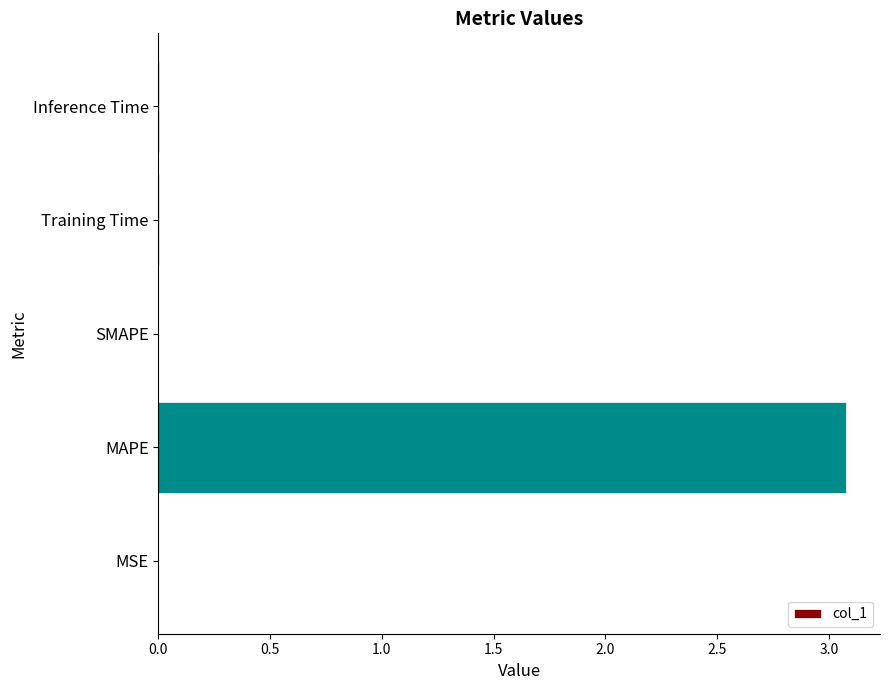

True or false: the data shows 0.0 at Inference Time.

True